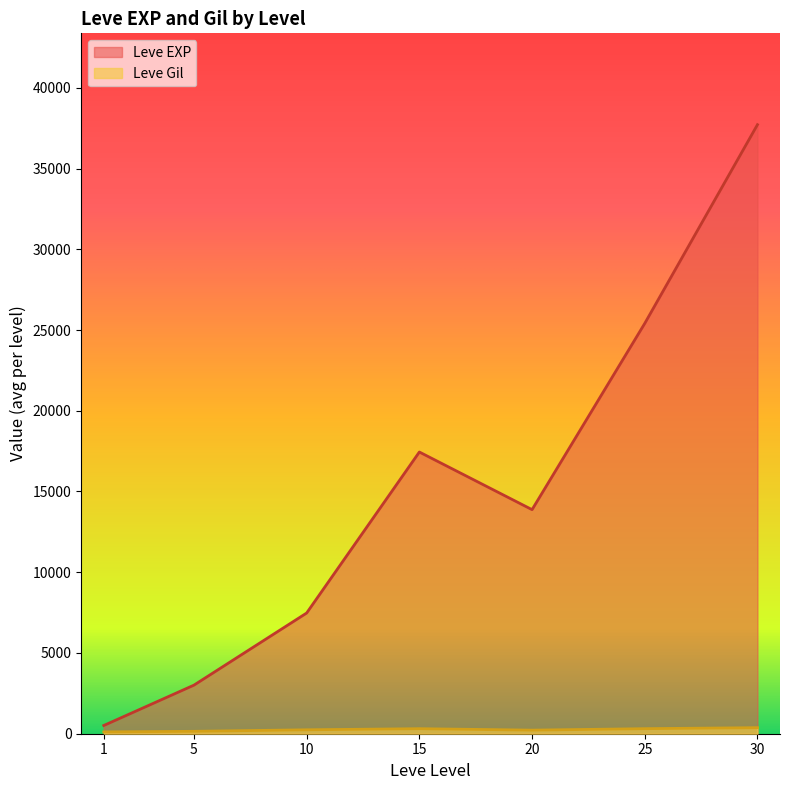

What is the average value of the Leve Gil series?

240